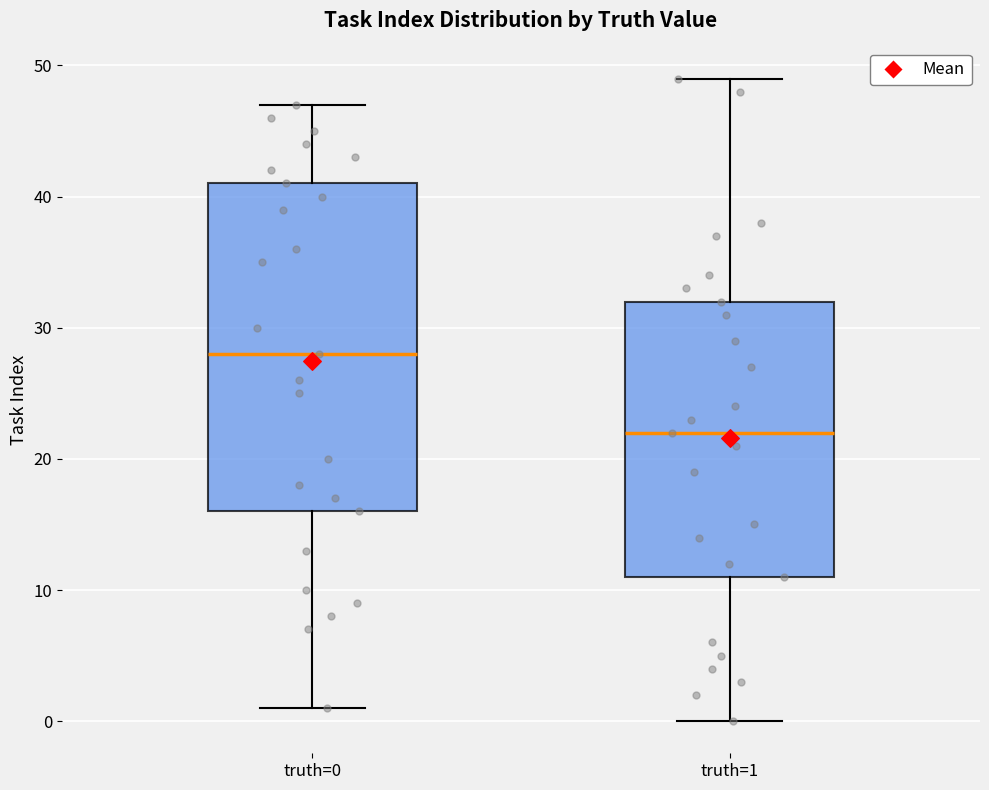

Comparing the boxes themselves (not the whiskers), which one is the tallest?

truth=0